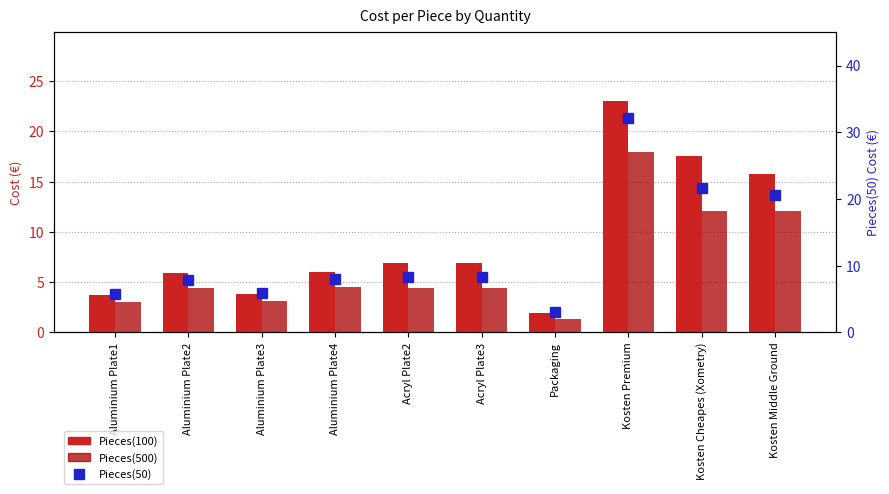

The value of Pieces(500) at Aluminium Plate1 is 3.0. True or false?

True